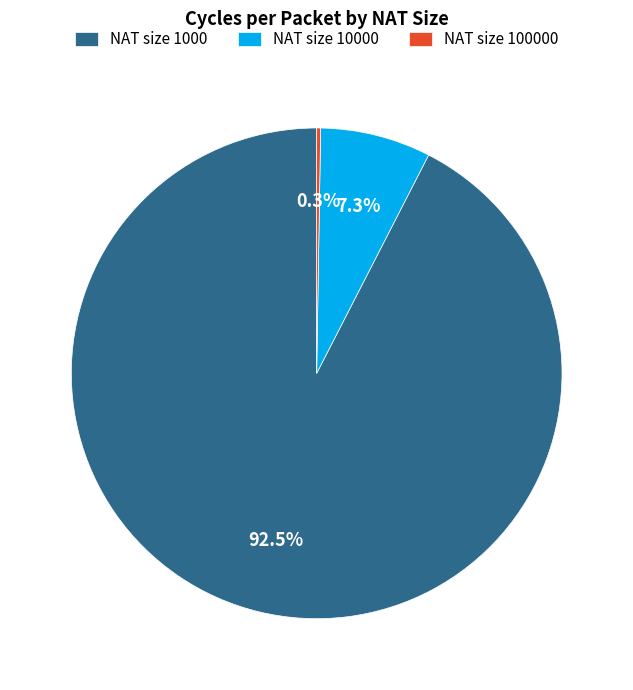

Does NAT size 10000 account for over 50% of the chart?

No